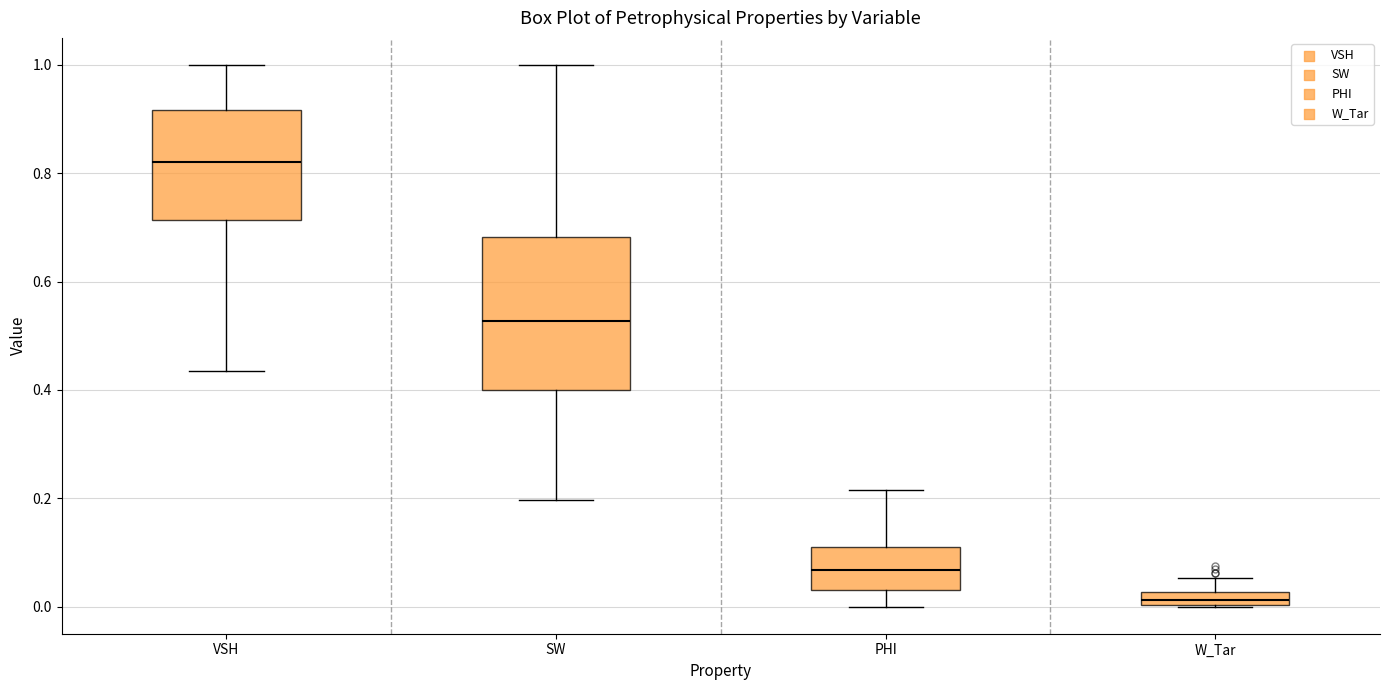

Which box has the lowest median line?

W_Tar